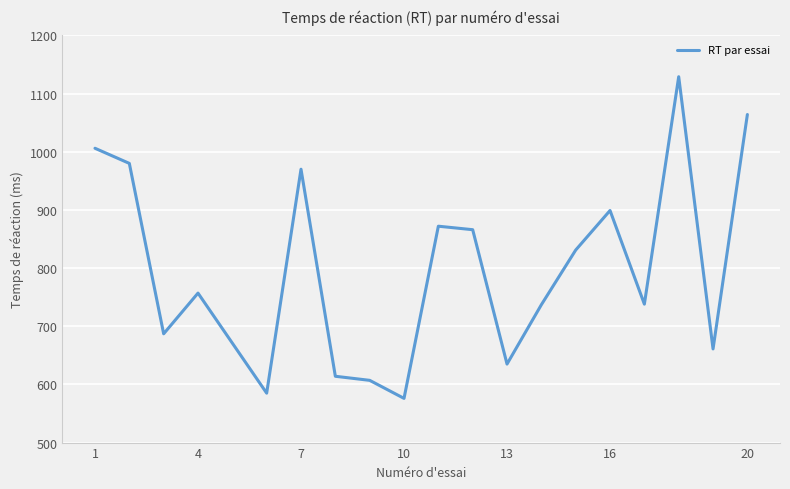

What is the difference between the maximum and minimum values?

553